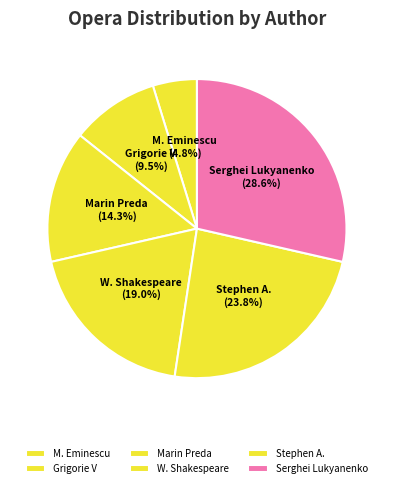

Rank the categories by value from highest to lowest.

Serghei Lukyanenko, Stephen A., W. Shakespeare, Marin Preda, Grigorie V, M. Eminescu